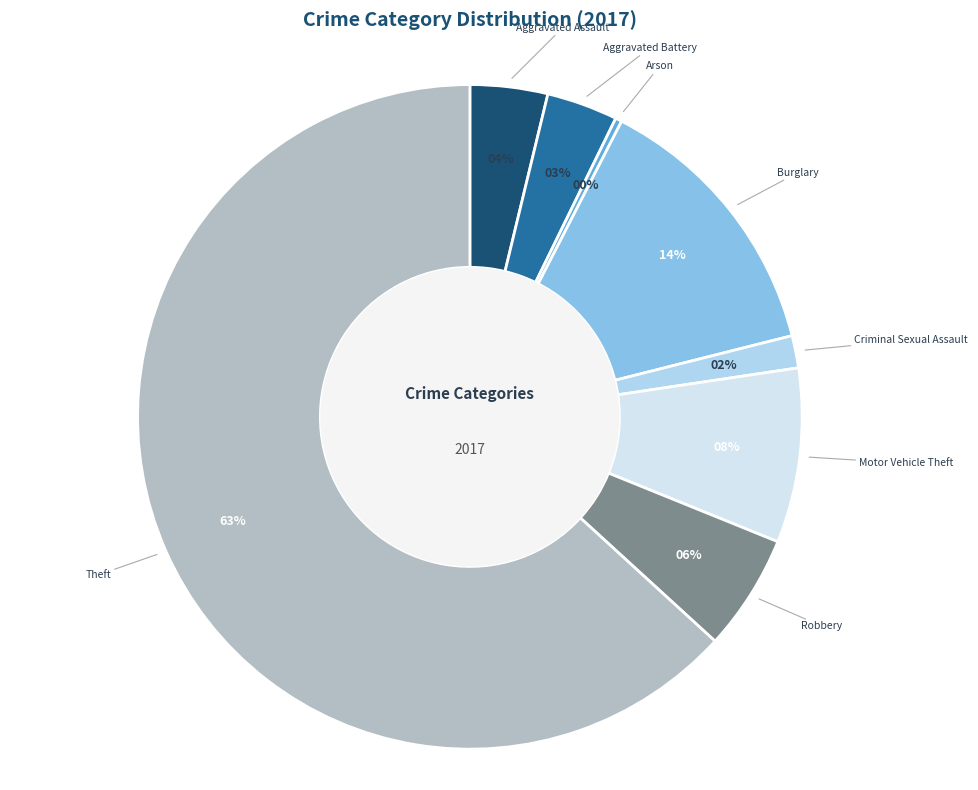

To the nearest percent, what is the difference between the largest and smallest slice percentages?

63%